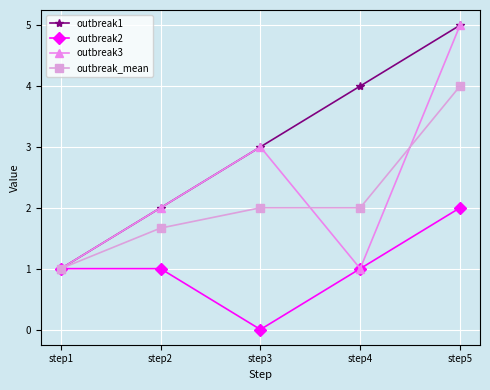

The value of outbreak2 at step4 is 1.4. True or false?

False